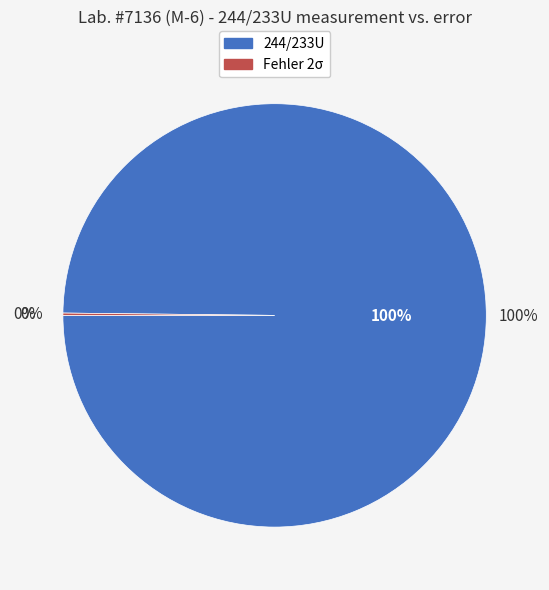

Between 244/233U and Fehler 2σ, which is larger?

244/233U